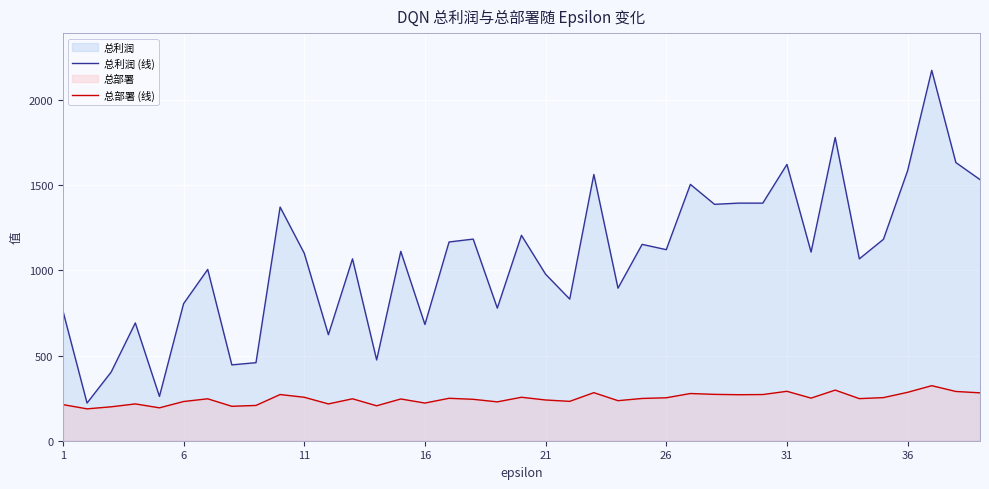

What is the highest value of the 总部署 (线) series?

323